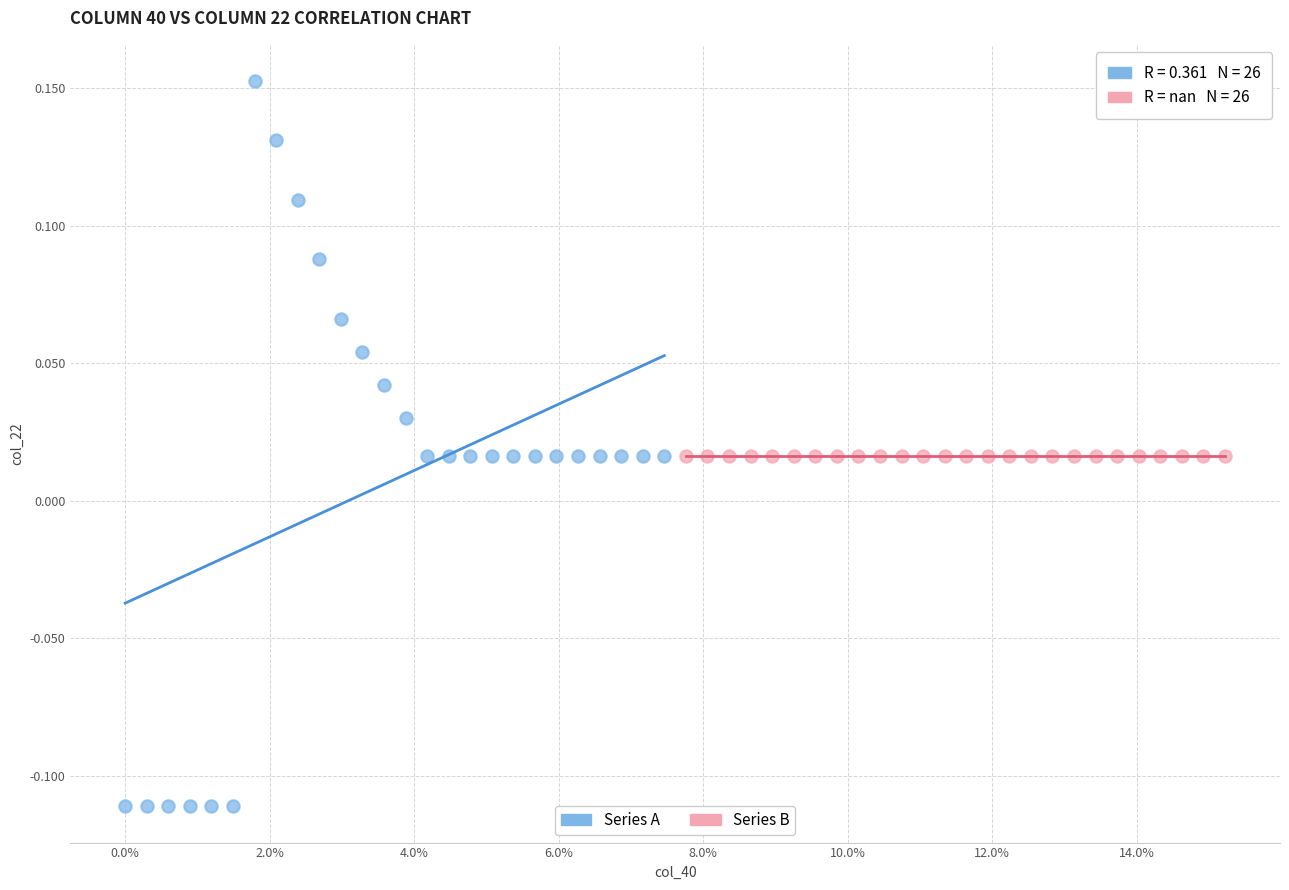

Which series contains the lowest Y value?

Series A